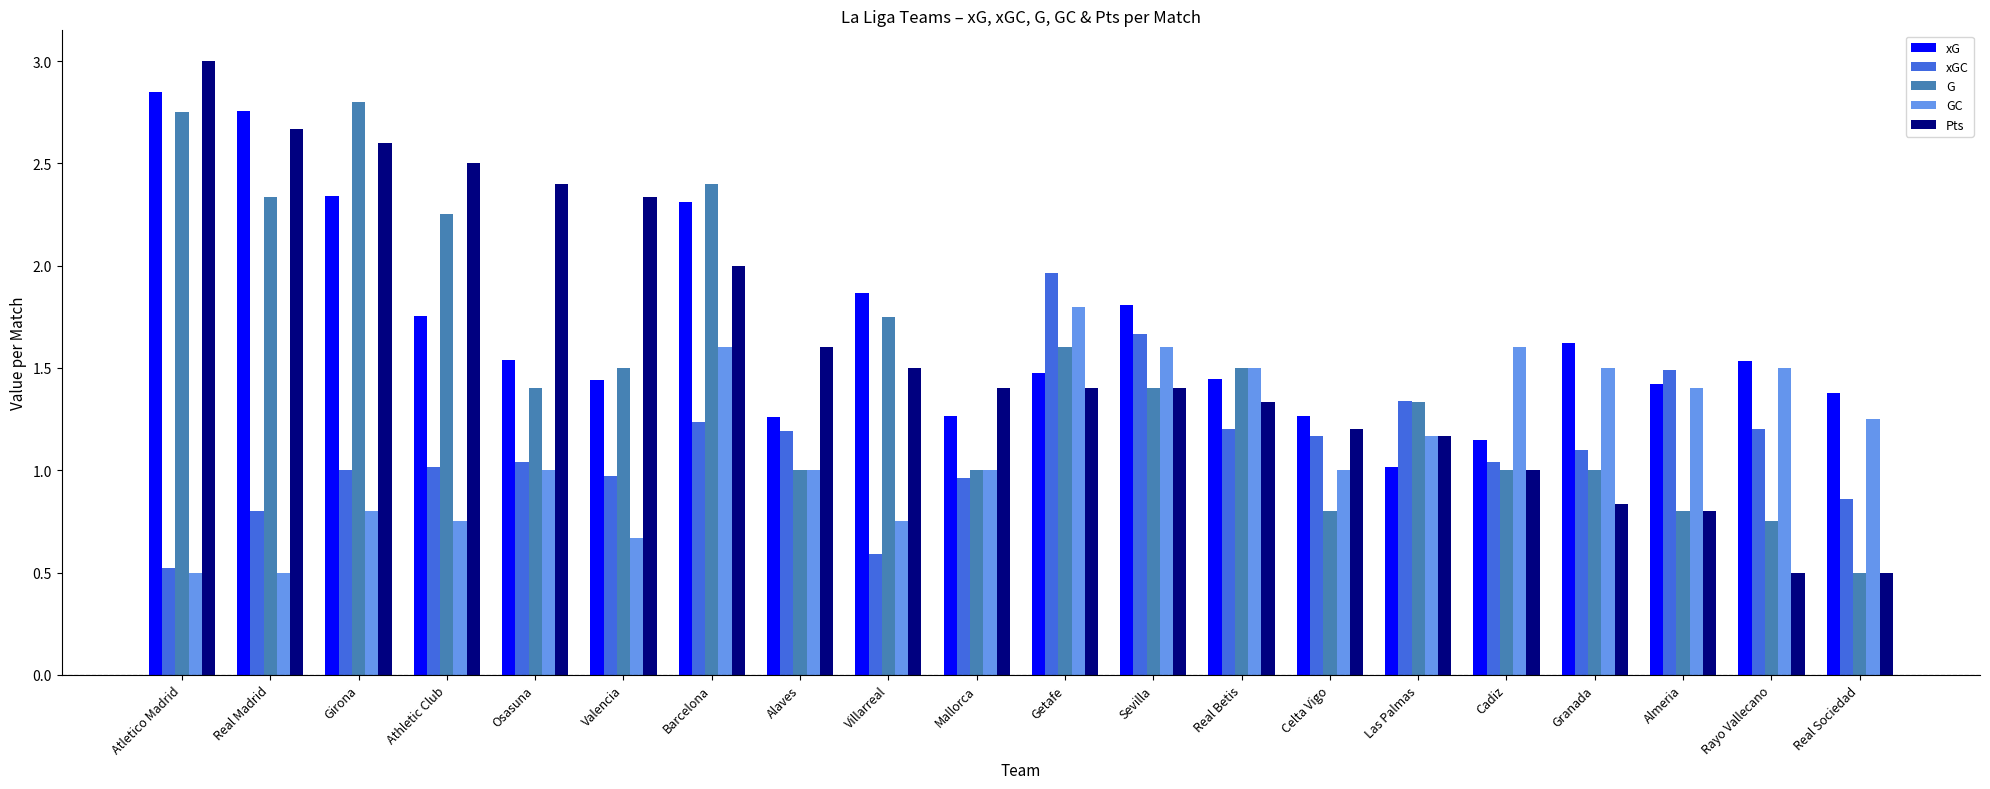

What is the approximate value of G at Real Sociedad?

0.5